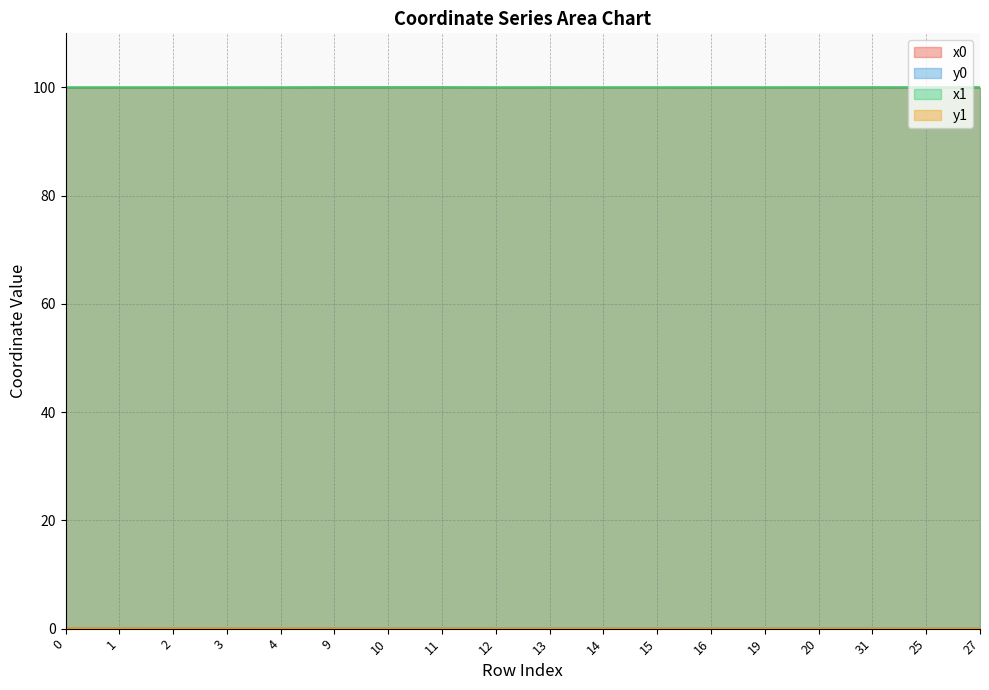

What is the spread (max minus min) of values at 14?

100.0